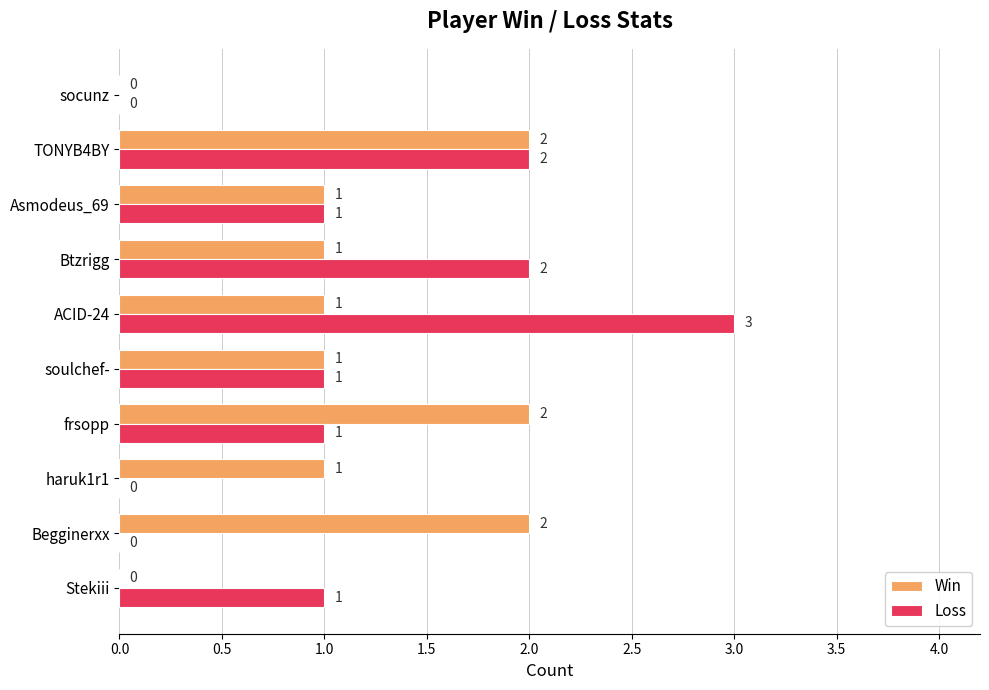

What is the sum of all Loss values?

11